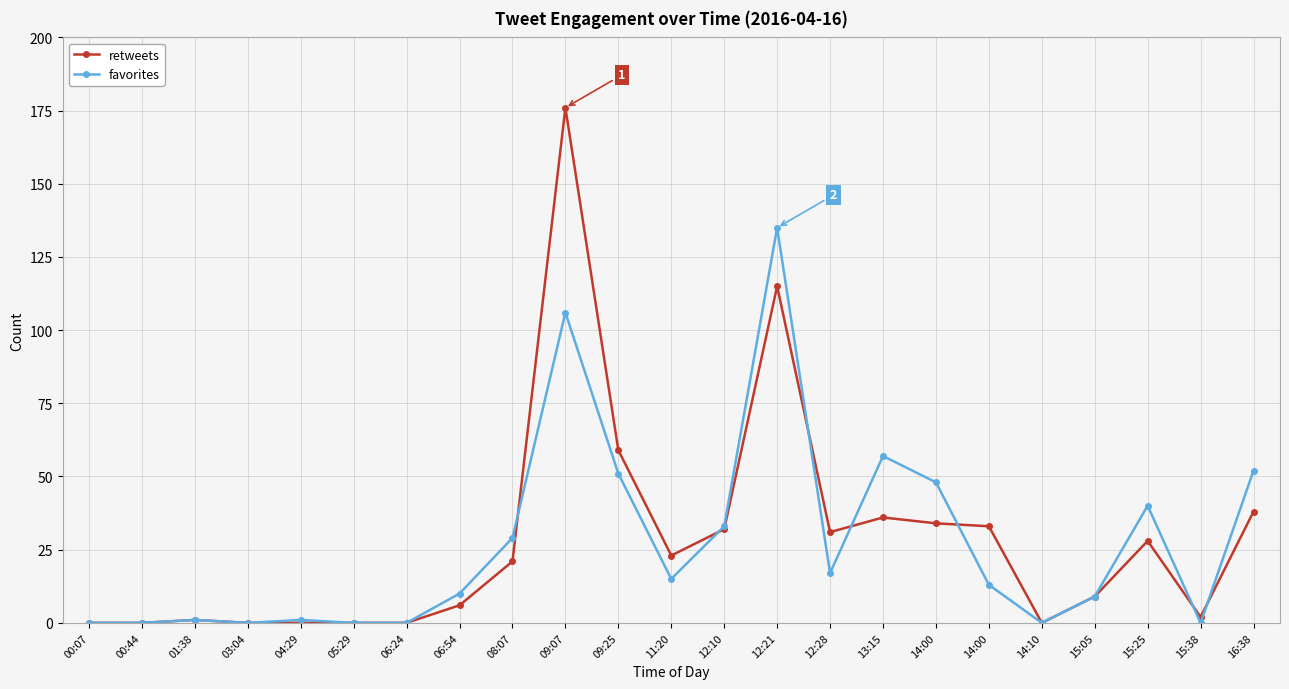

List the series in order of their peak value, lowest first.

favorites, retweets